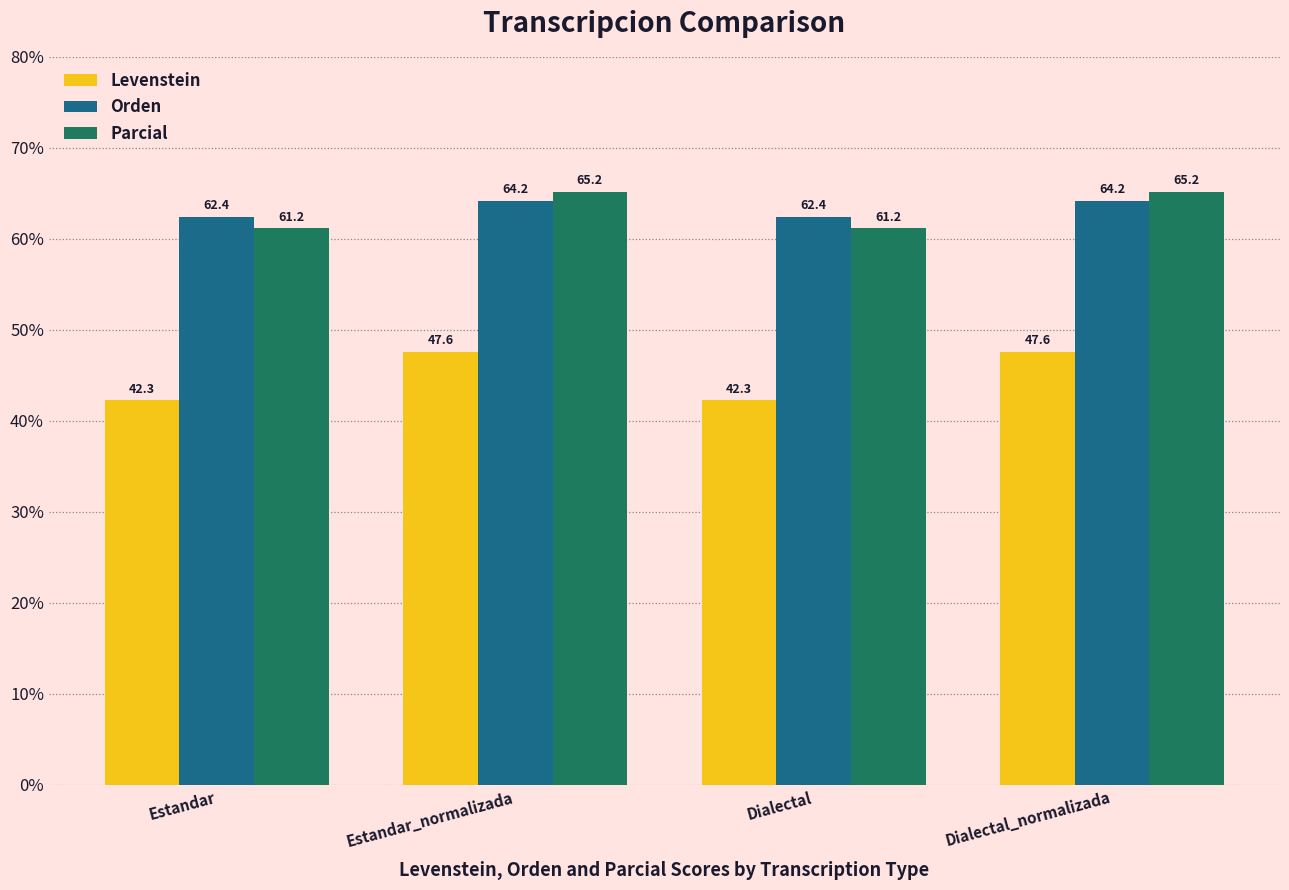

How many bars are there in total?

12